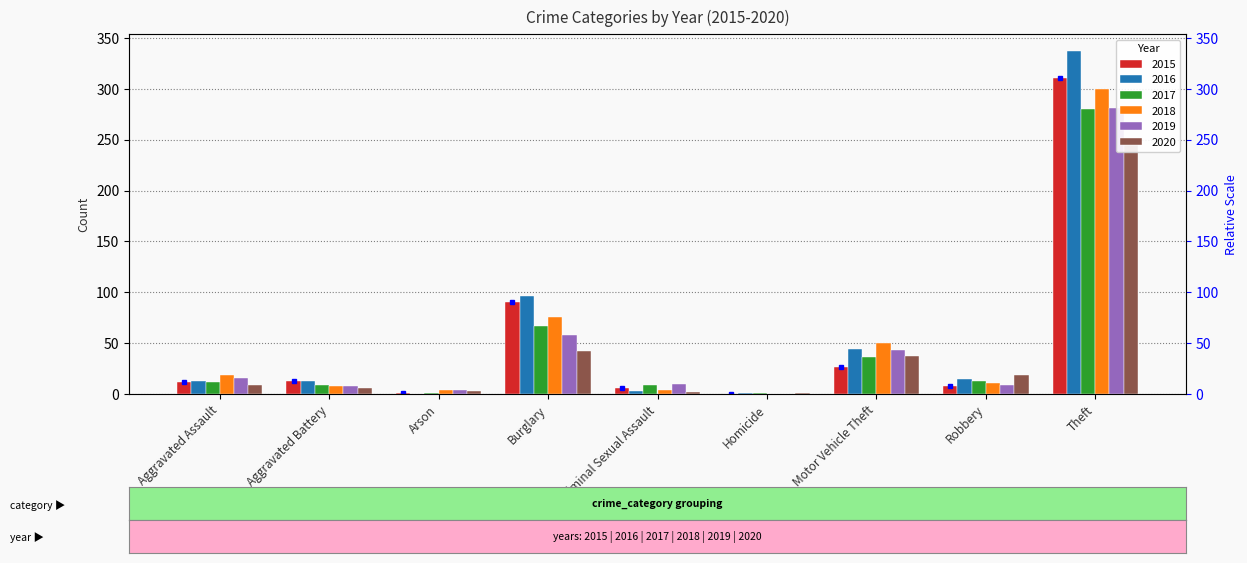

Does the chart contain any negative values?

No